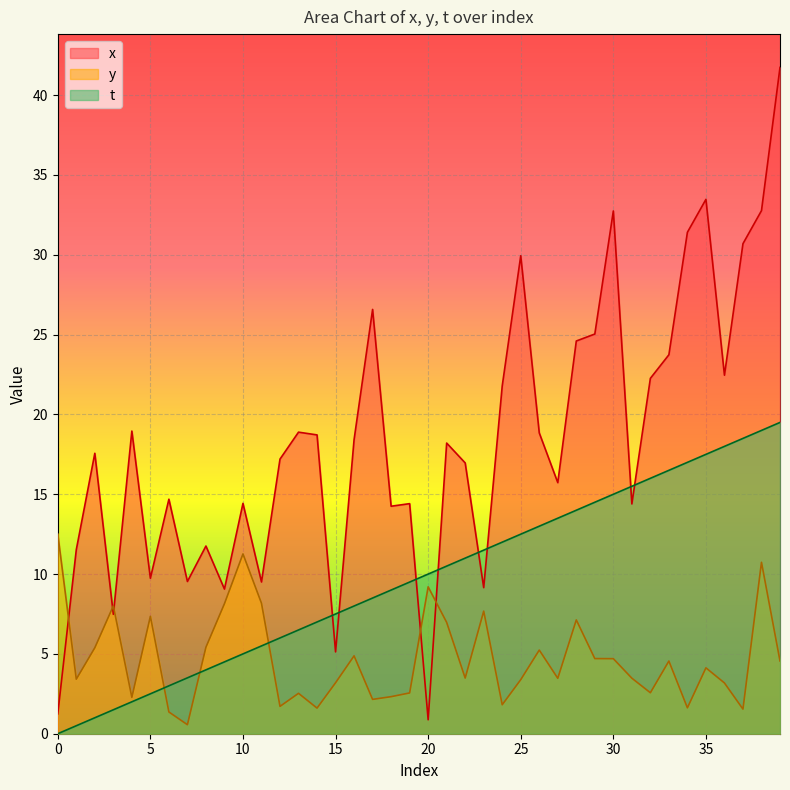

Read the x value at 37.

30.7